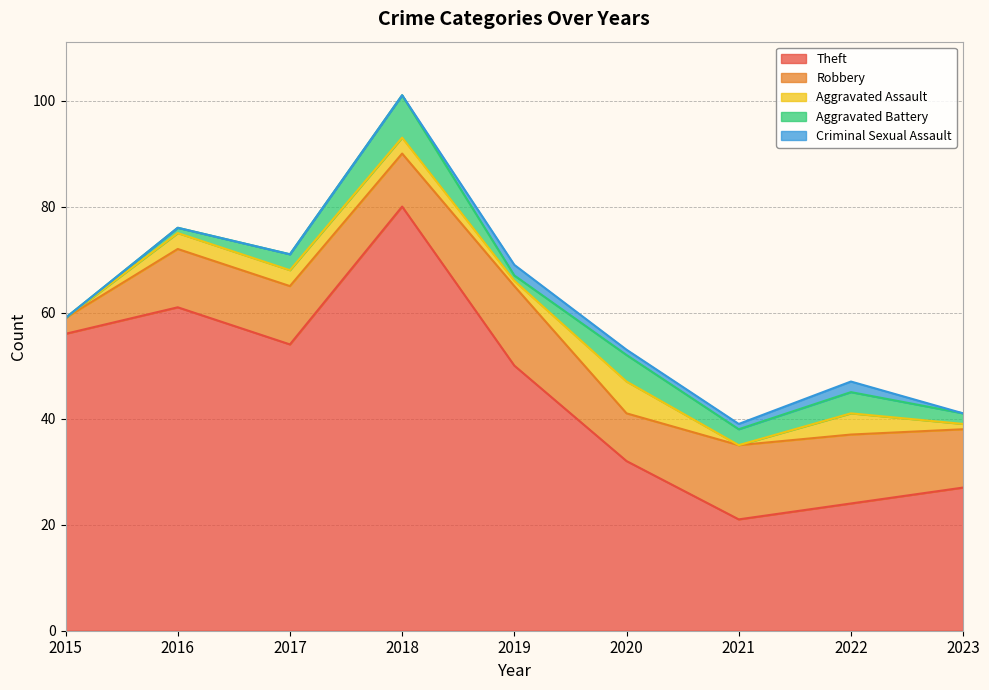

What is the difference between the maximum and minimum values in the Aggravated Assault series?

6